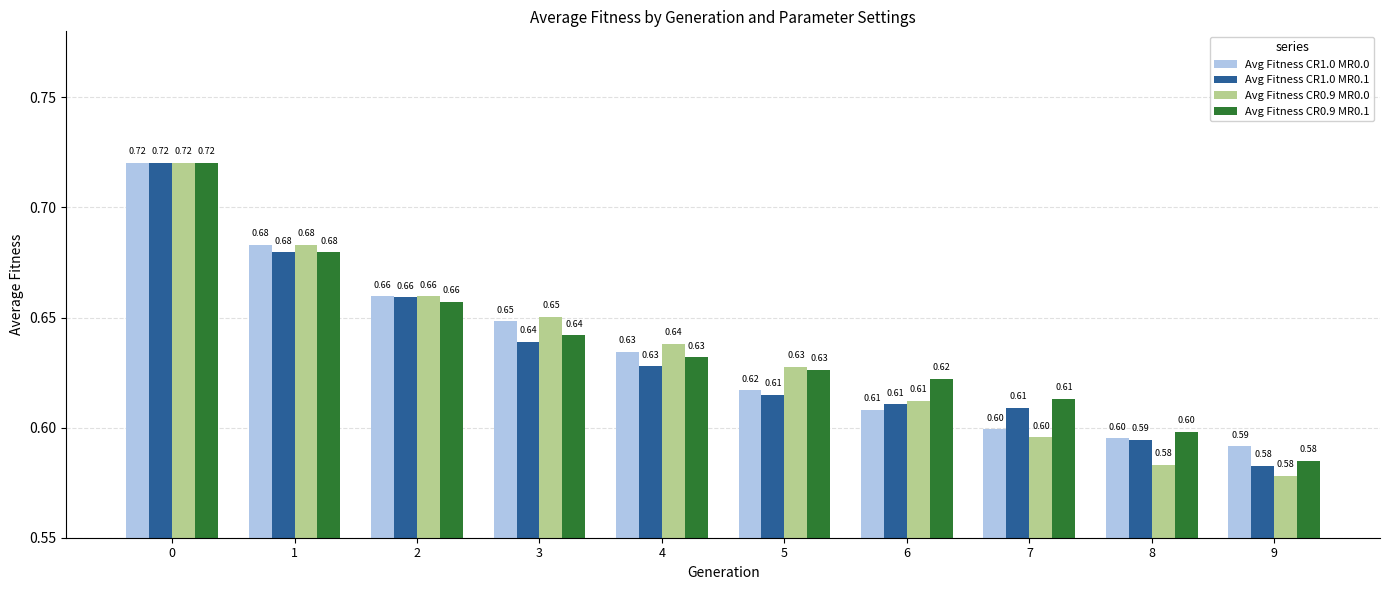

Count the Avg Fitness CR1.0 MR0.0 values in the range 0 to 1.

10